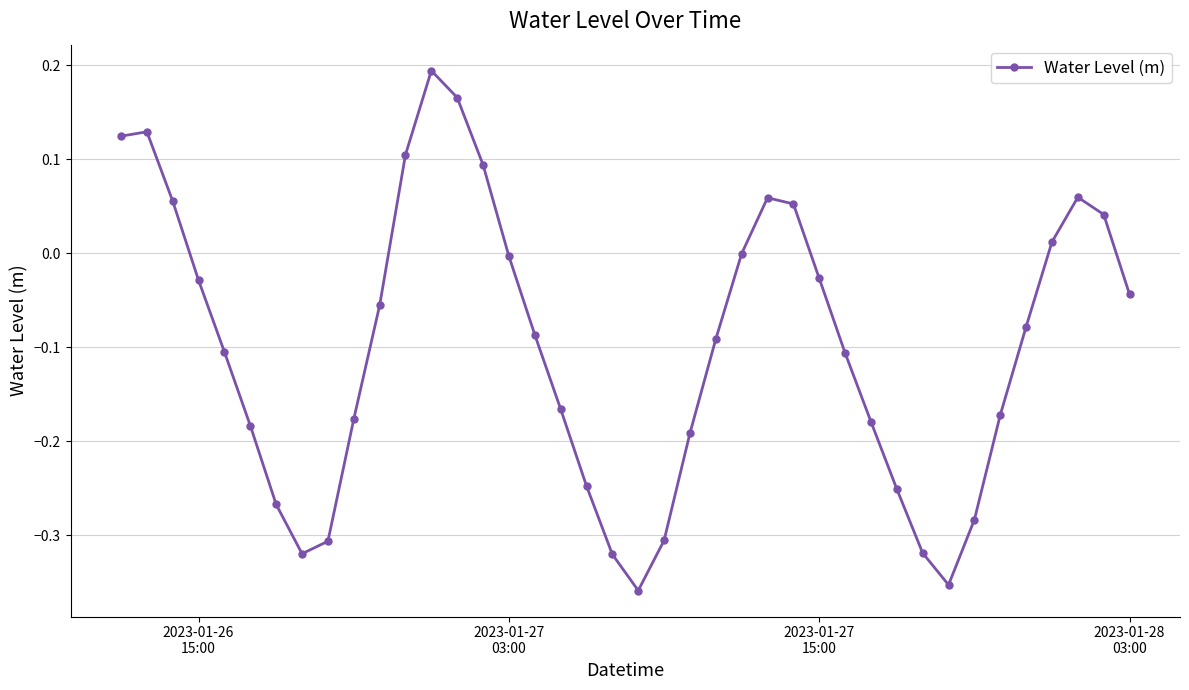

True or false: the data has more than 1 interior local peaks.

True